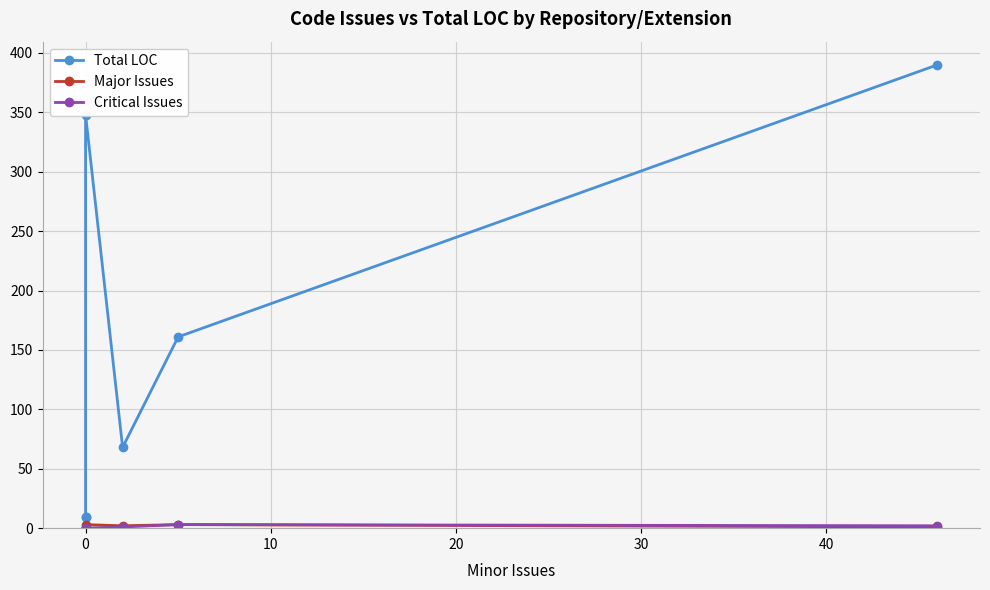

The Major Issues series shows 5 at 30. True or false?

False